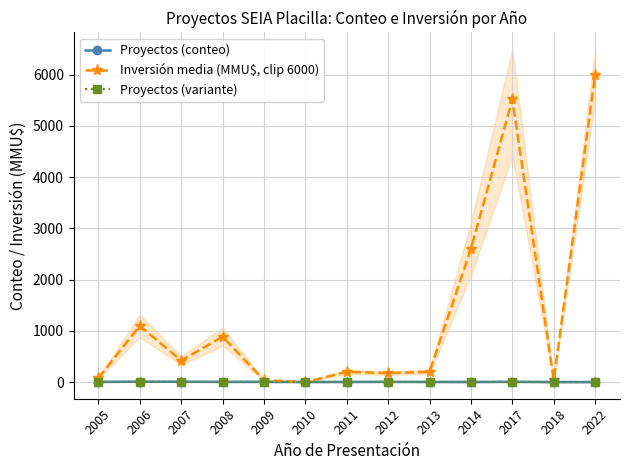

At which category is the sum across all series the highest?

2022